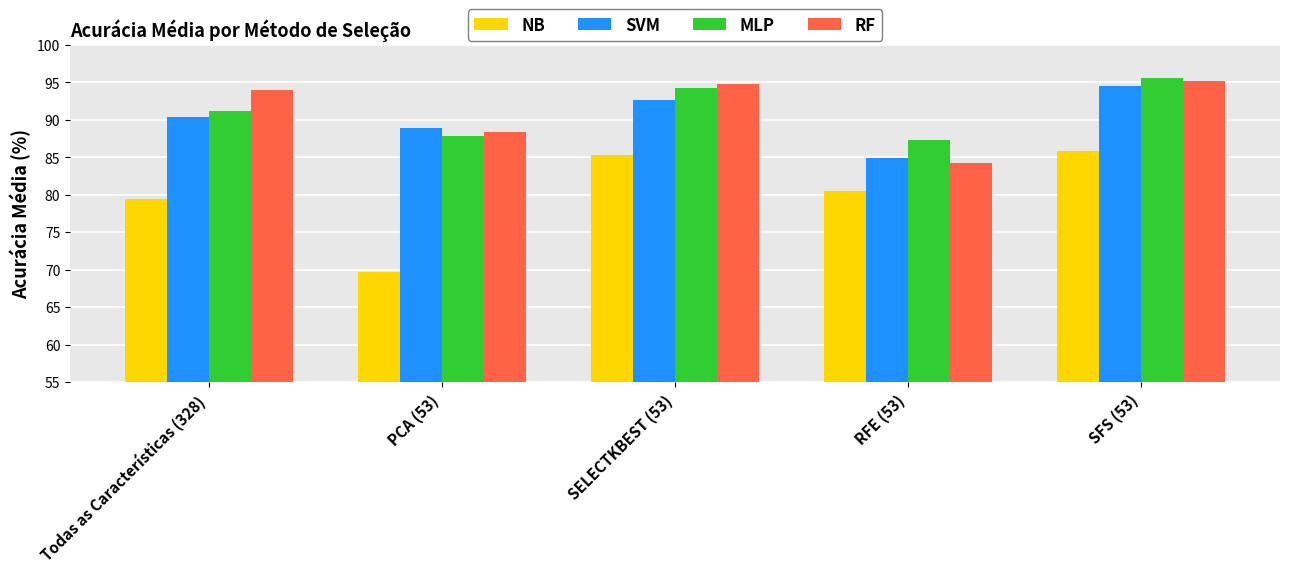

At which label does NB reach its minimum?

PCA (53)